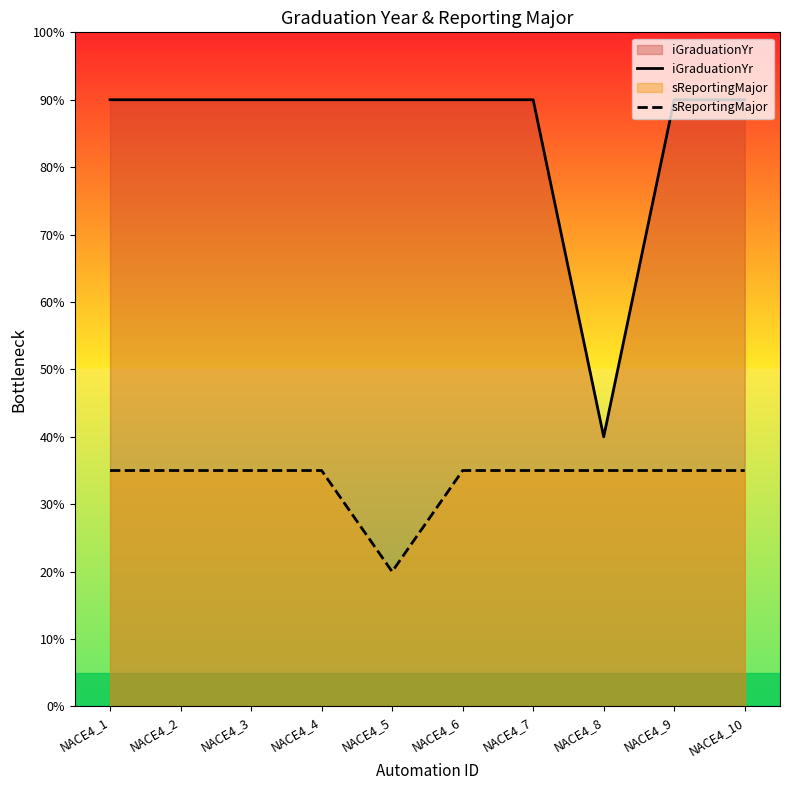

True or false: iGraduationYr and sReportingMajor intersect in this chart.

False